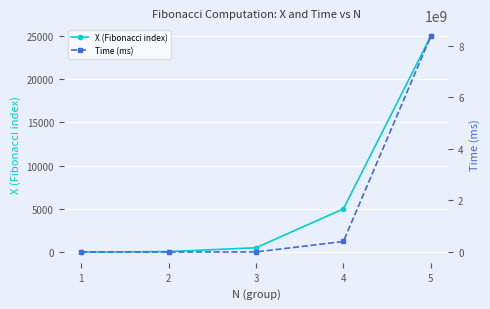

Where does the X (Fibonacci index) series first go above 500?

4